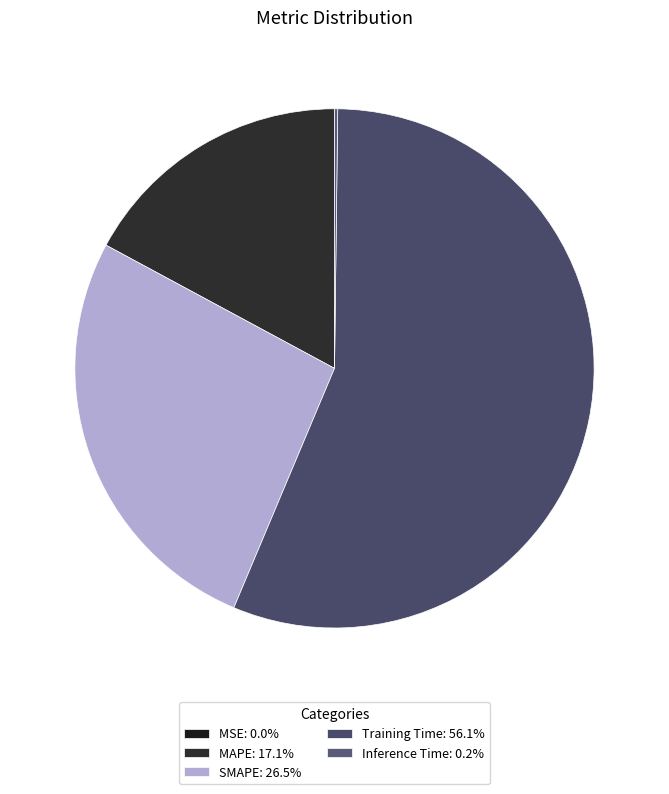

How many slices are in this pie chart?

5